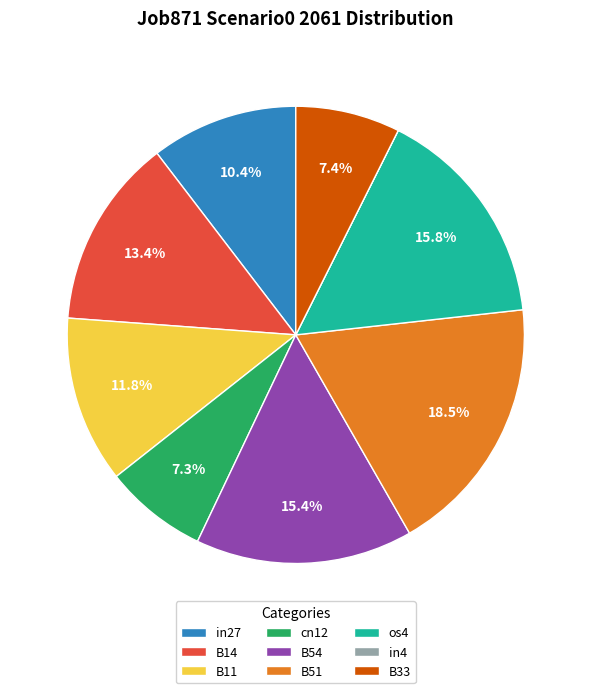

What percentage is NOT represented by B54?

84.6%